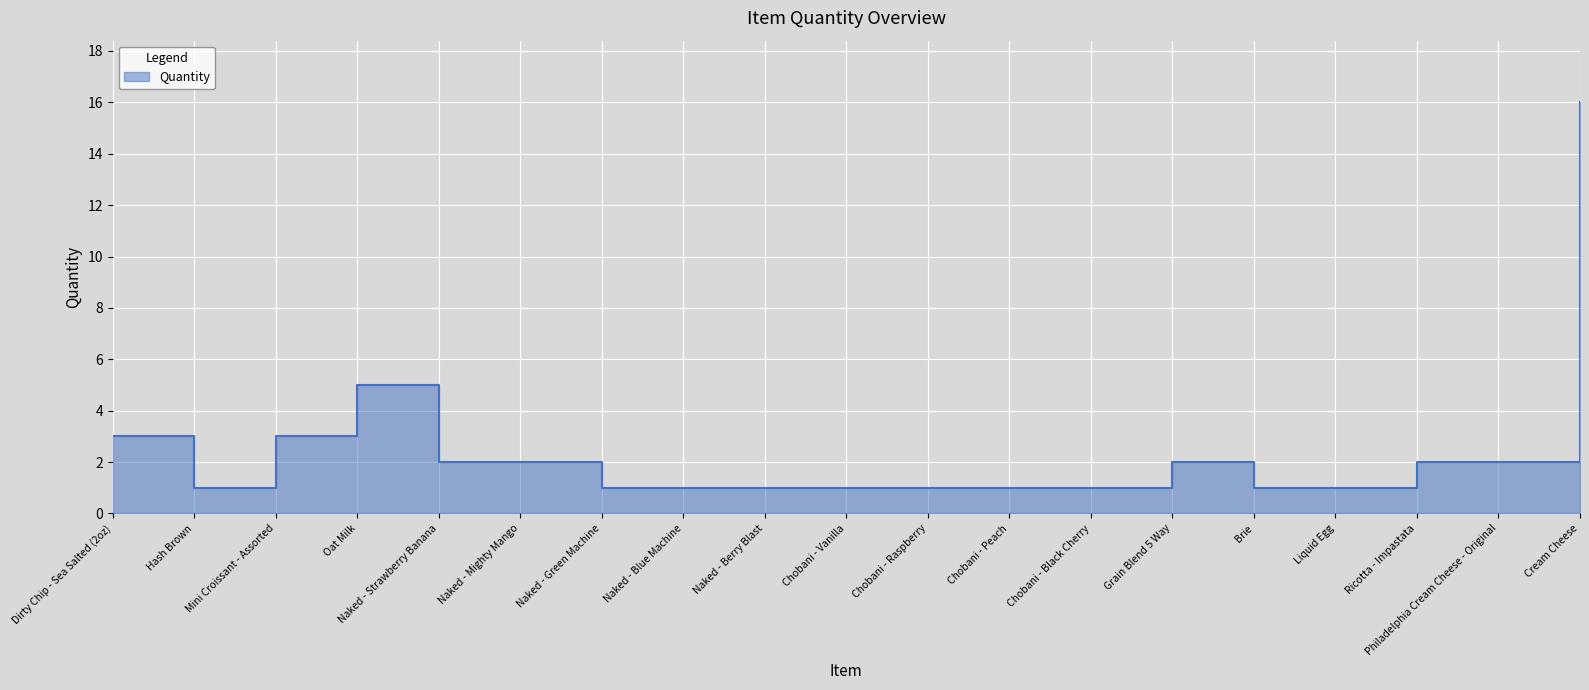

Approximately how many times larger is the value at Naked - Strawberry Banana compared to Chobani - Black Cherry?

2.0